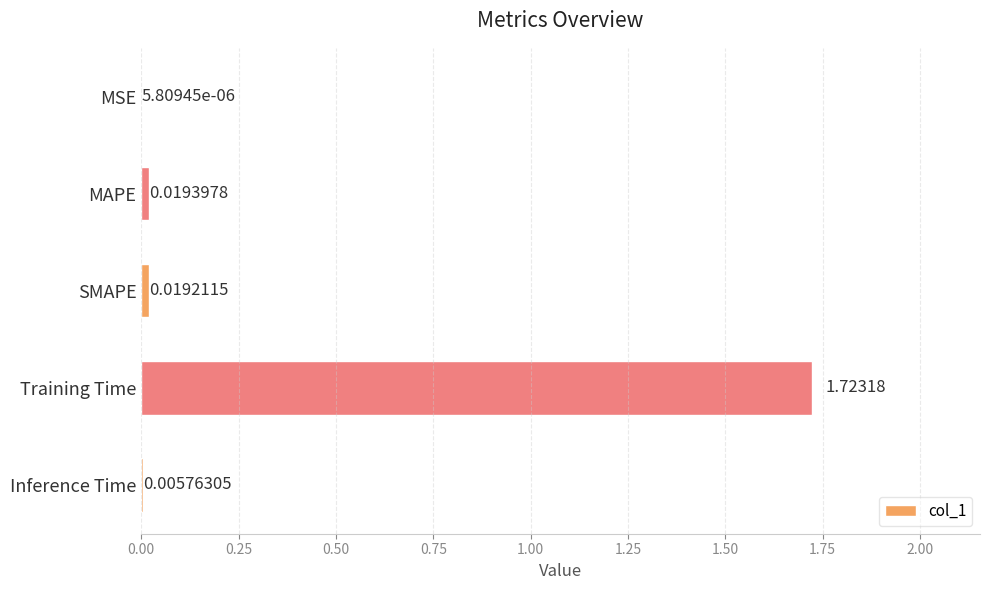

Where is the data nearest to the value 0?

MSE